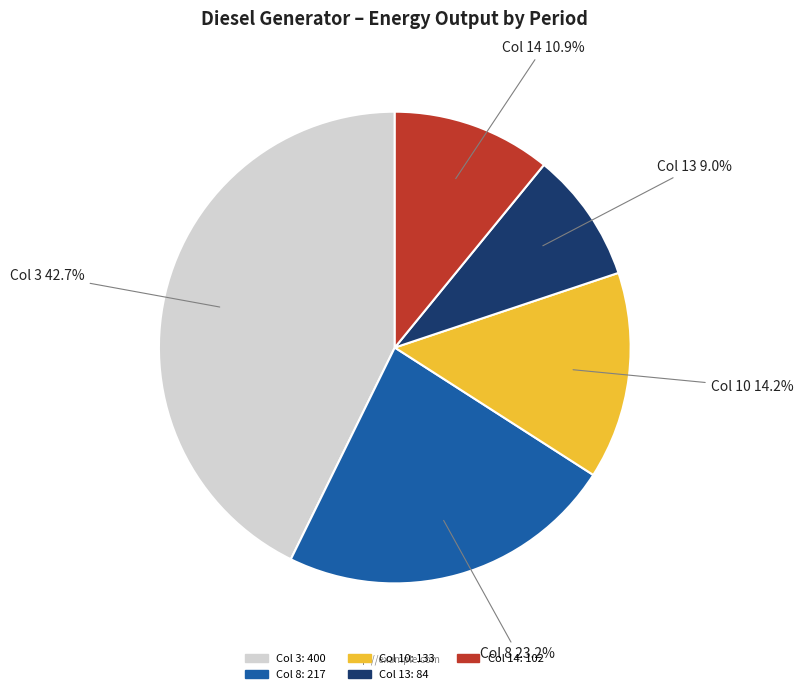

What percentage do Col 10 and Col 8 together represent?

37.4%